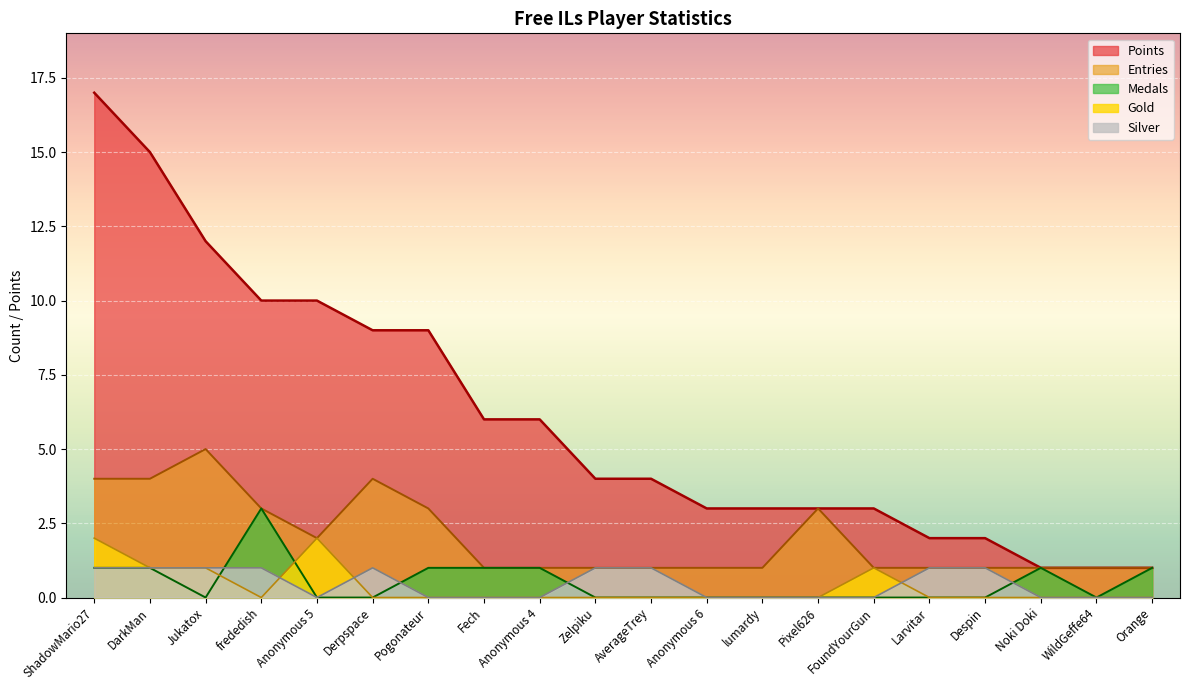

Count the number of categories in the chart.

20